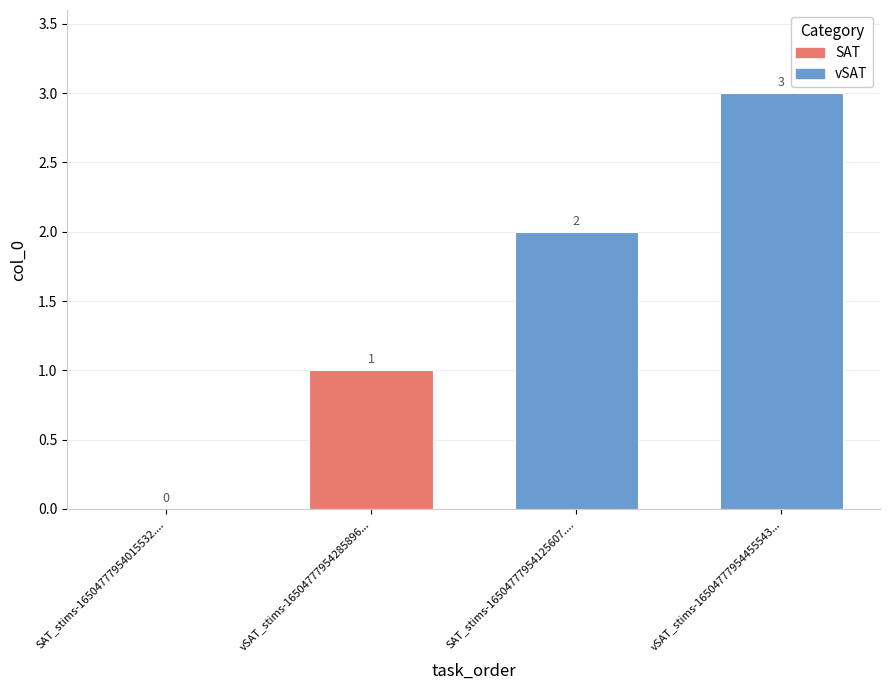

Is it true that the value at SAT_stims-16504777954015532.... is 0?

True